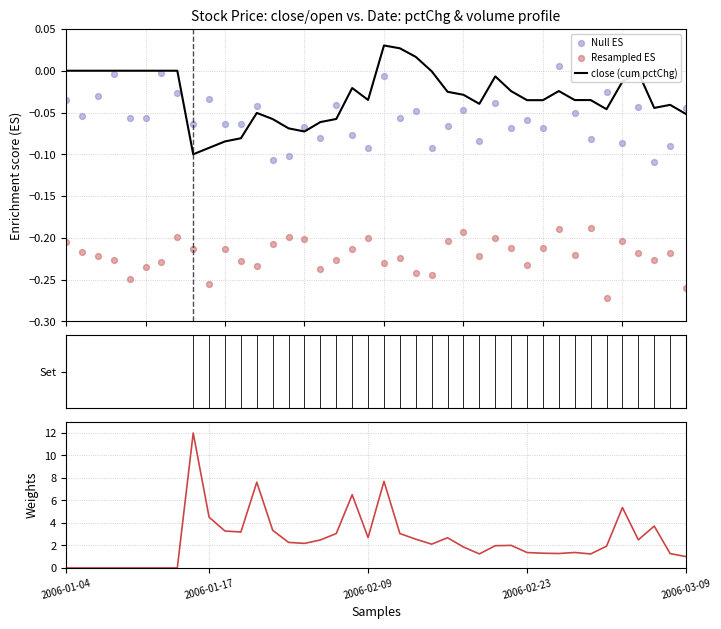

Which series has the largest Y range (max minus min)?

volume (weights)